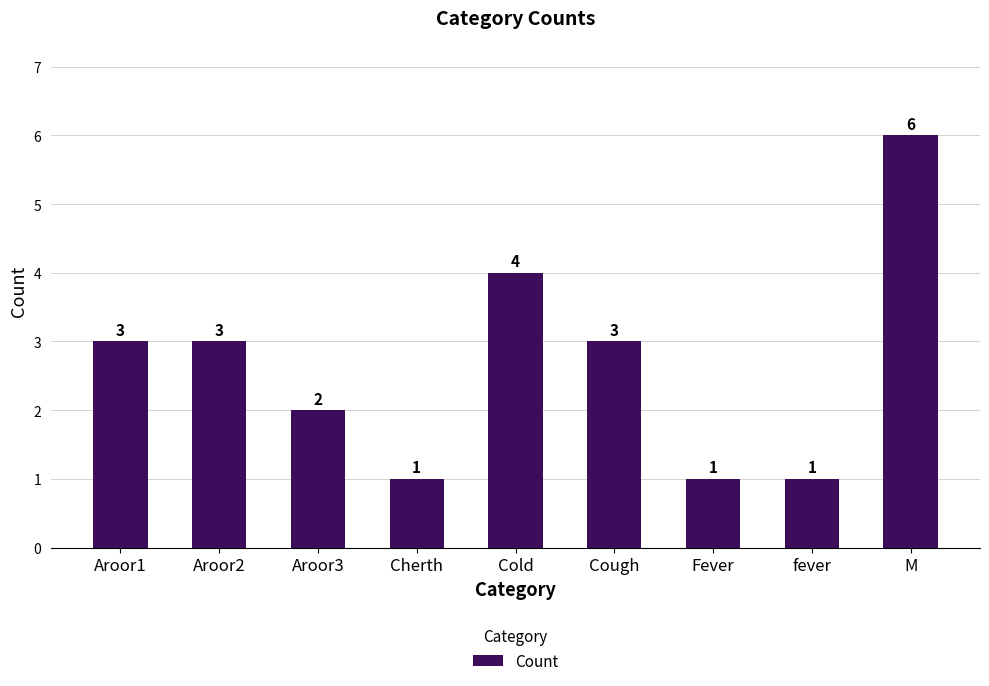

Reading left to right, what are all the values shown in this chart?

3	3	2	1	4	3	1	1	6